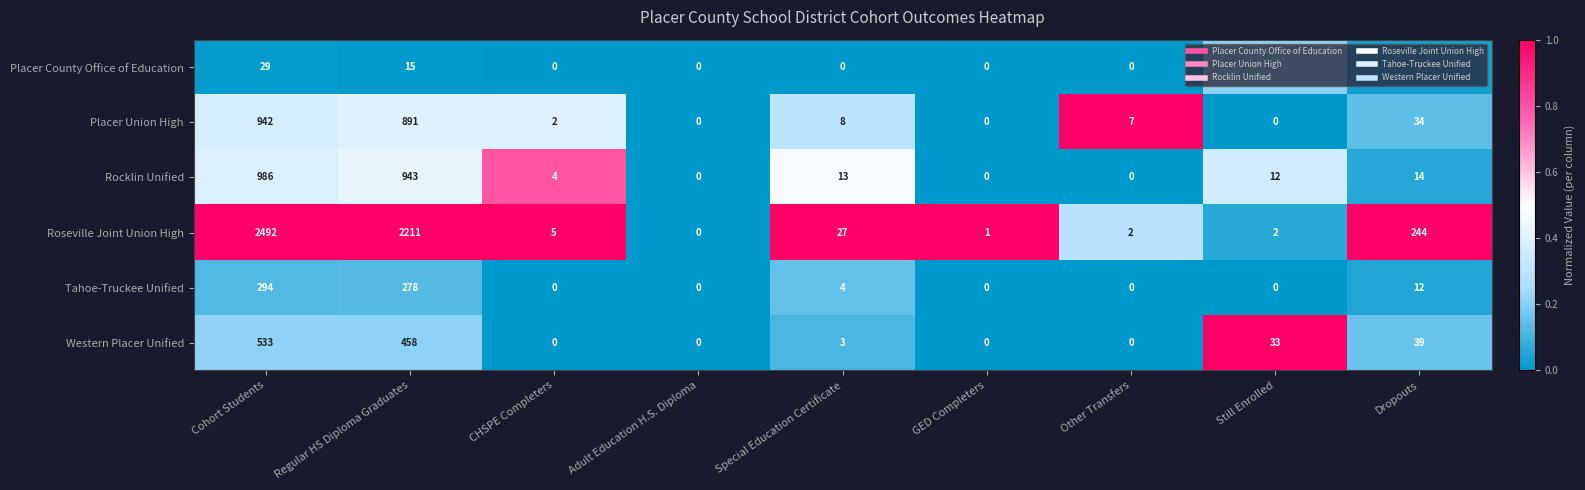

What is the difference between the maximum and minimum values in the Roseville Joint Union High series?

2492